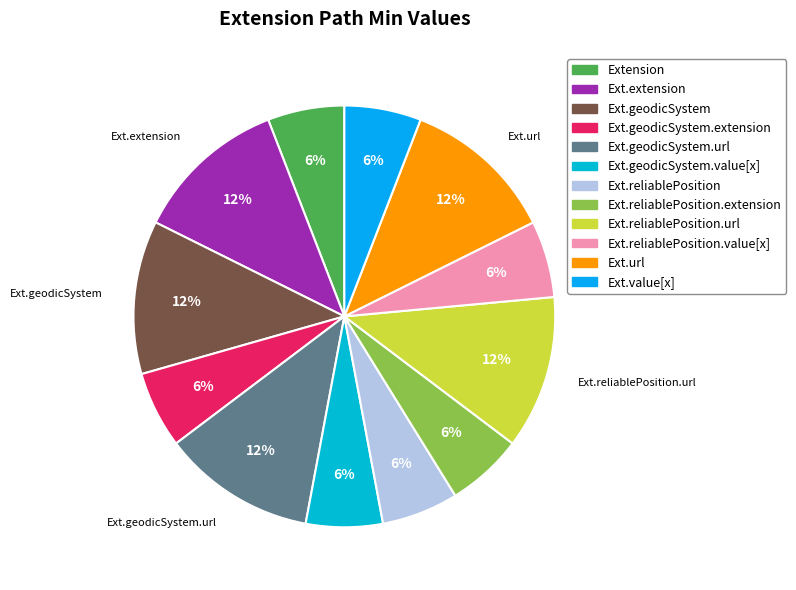

How many segments does this pie chart have?

12